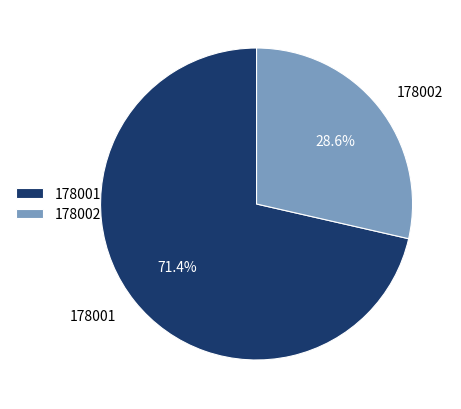

What is the ratio of the value at 178002 to the value at 178001?

0.4